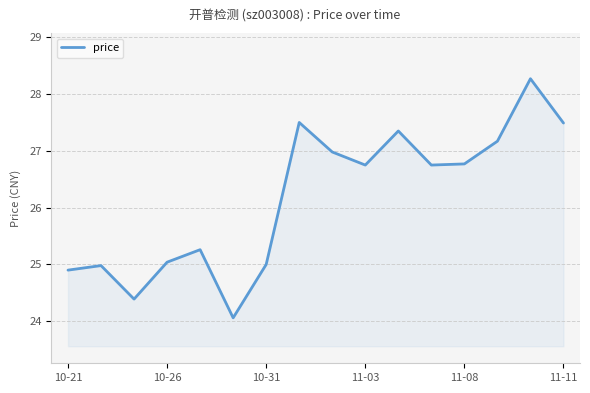

How many interior local valleys (lower than both neighbors) does the data have?

4